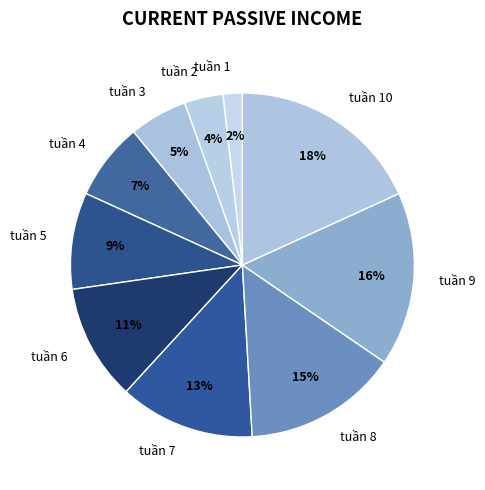

Which has a higher value, tuần 1 or tuần 8?

tuần 8